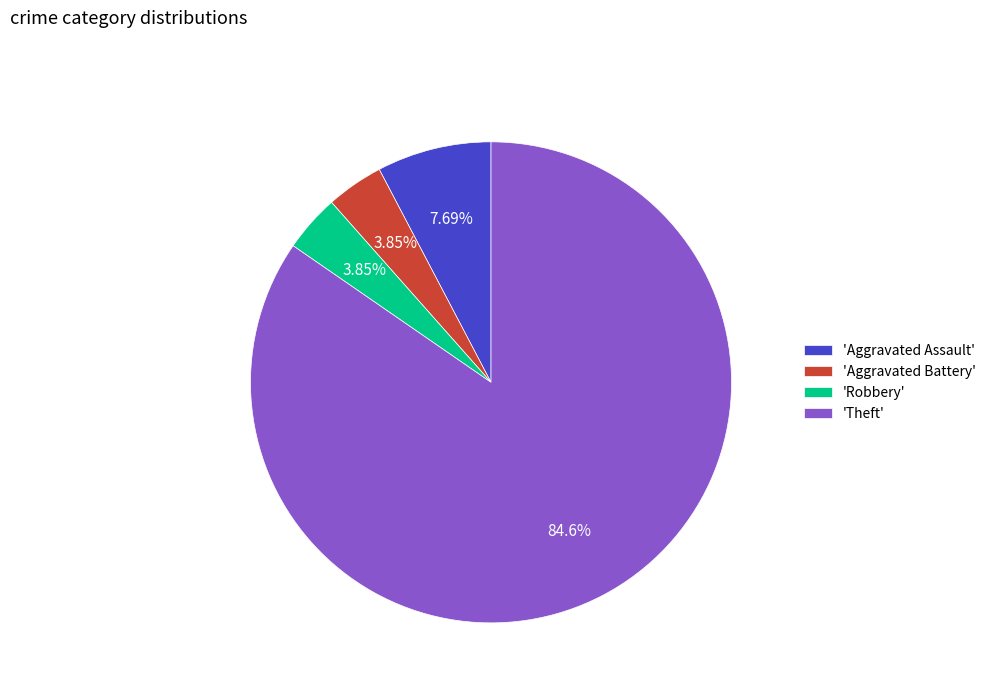

Is the sum of 'Aggravated Assault' and 'Robbery' greater than half?

No